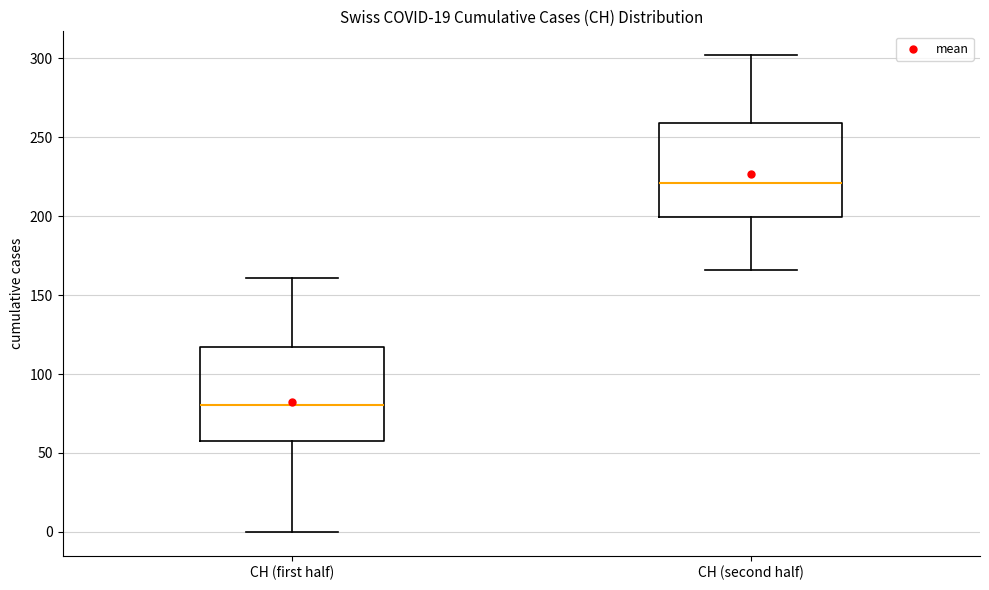

Which box's median line is the lowest?

CH (first half)